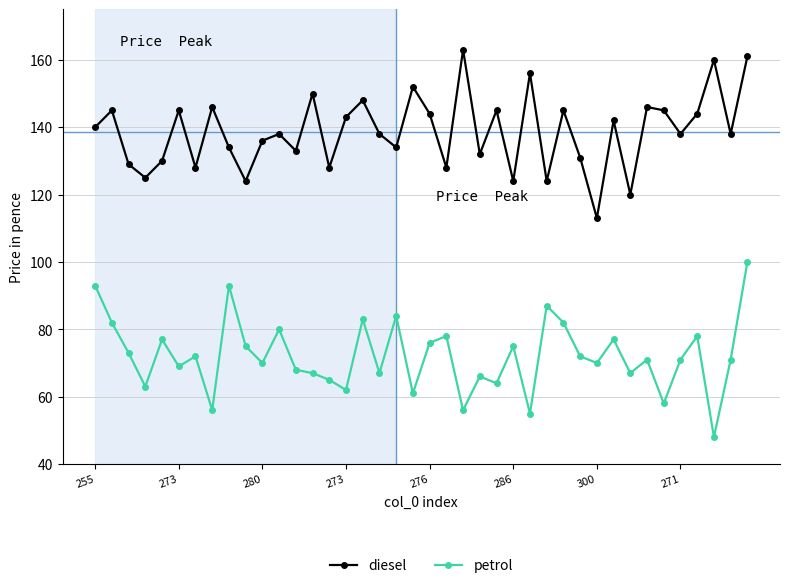

What are all the series names shown in the legend?

diesel, petrol